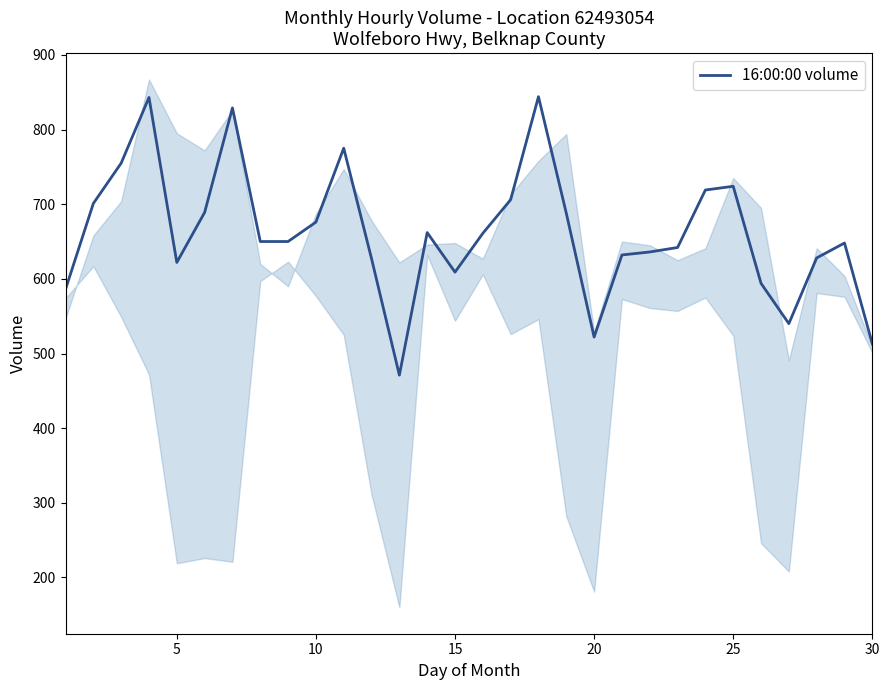

What is the highest value of the 16:00:00 volume series?

844